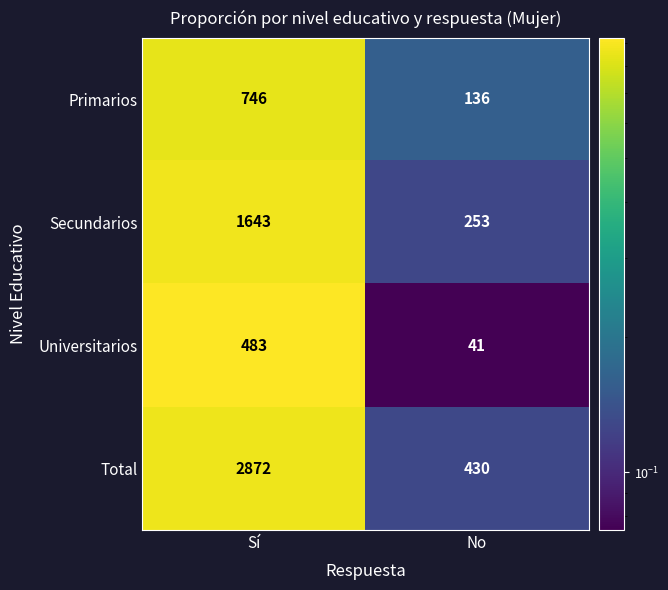

Which series has the largest range (max minus min)?

Total